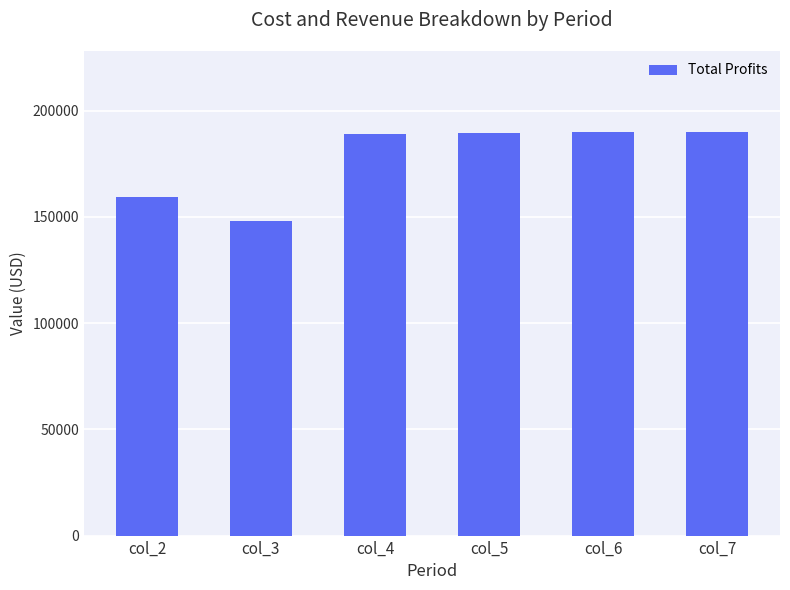

Count the number of data series in this chart.

1